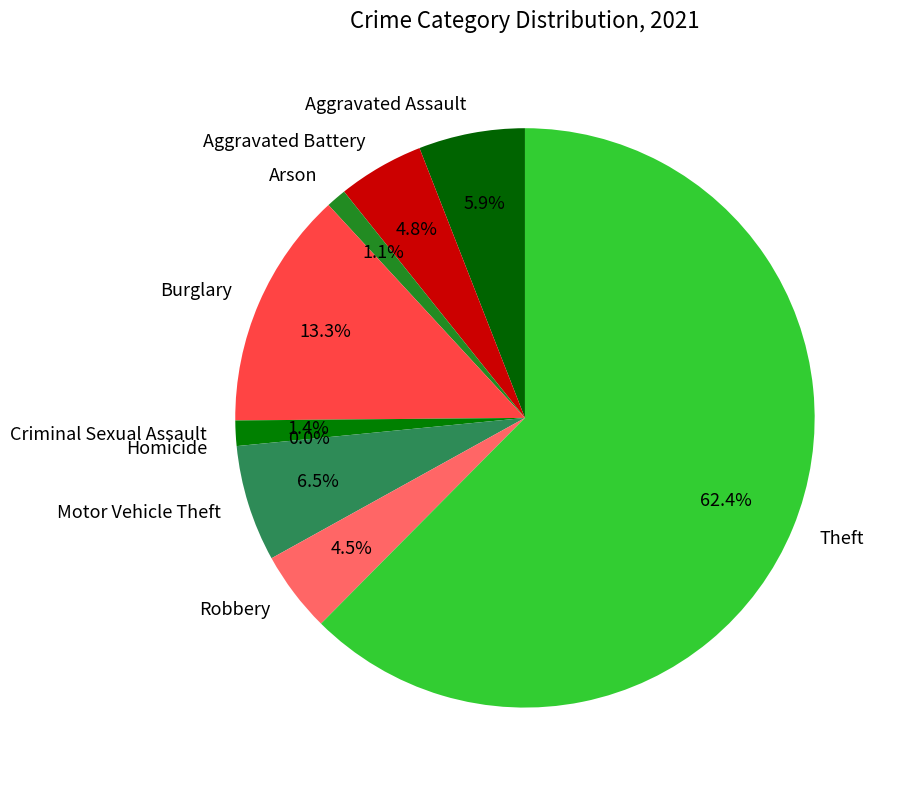

To the nearest percent, what is the average slice percentage?

10%